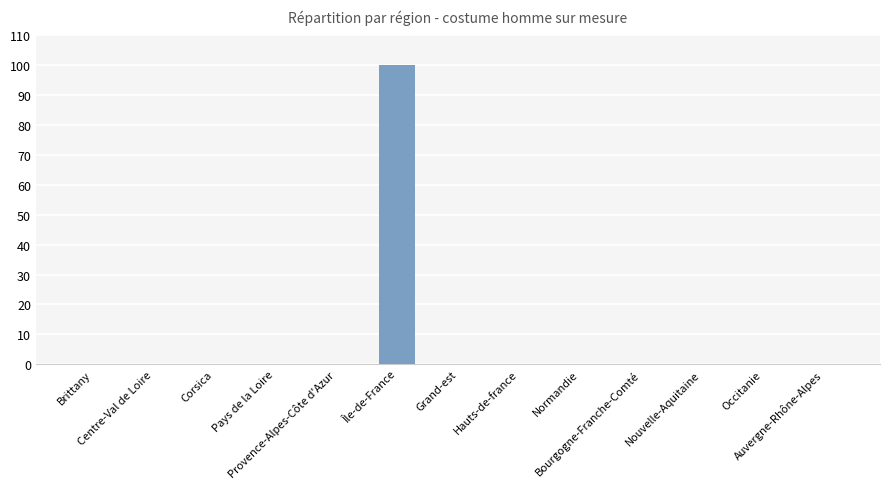

How many distinct data groups are displayed?

1